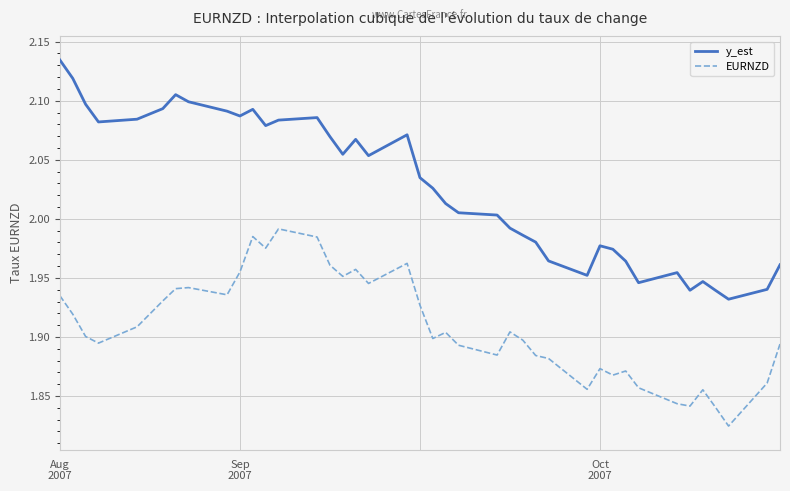

Which series has the widest spread of values?

y_est